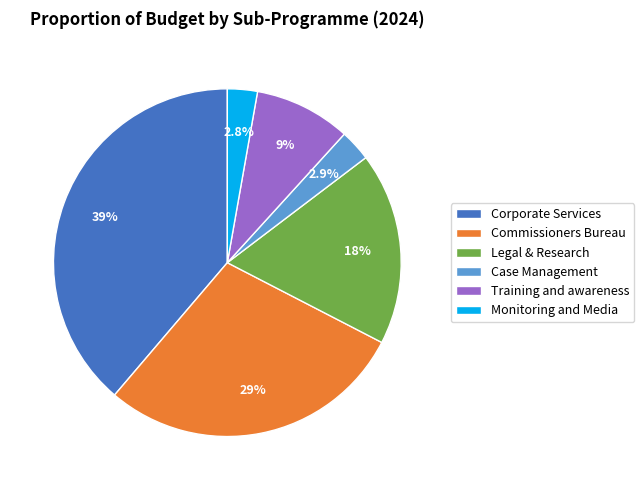

Does Corporate Services represent more than half of the total?

No